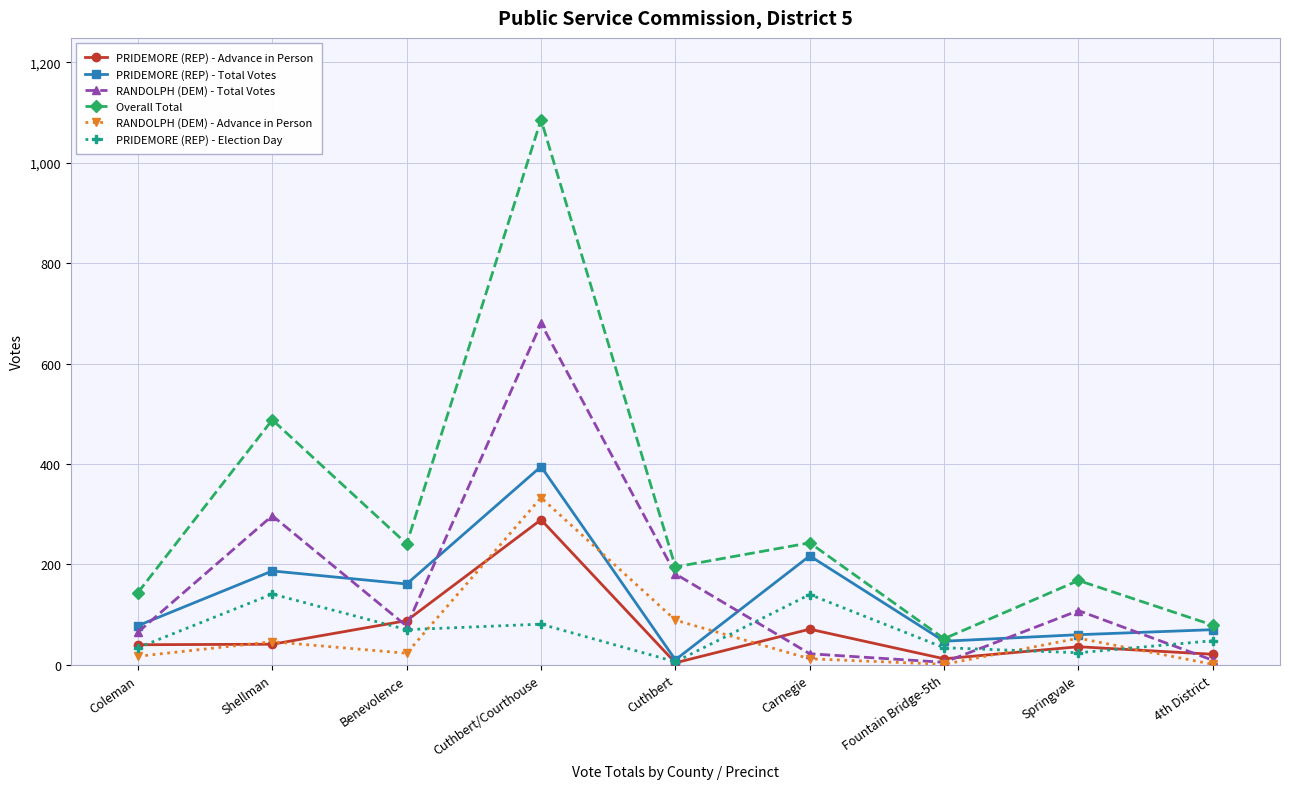

Which label corresponds to the largest value in the chart?

Cuthbert/Courthouse